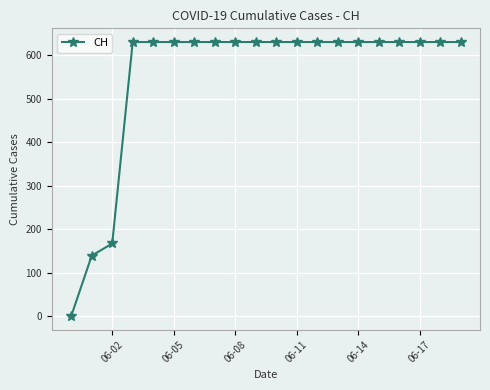

What is the value of the 16th point from the left?

631